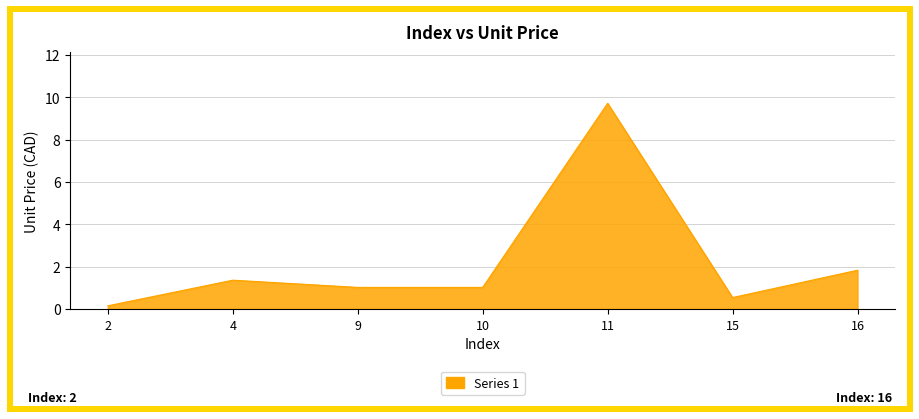

What is the change in value from 11 to 16?

-7.9